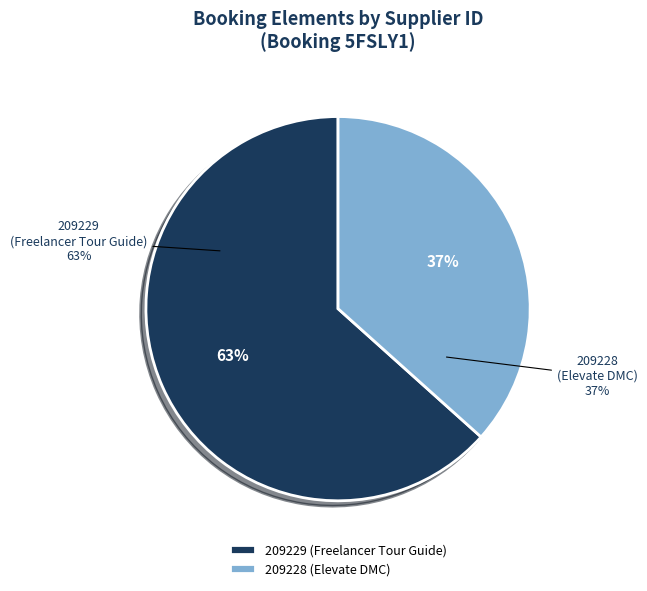

Which category has the biggest portion of the pie?

209229 (Freelancer Tour Guide)